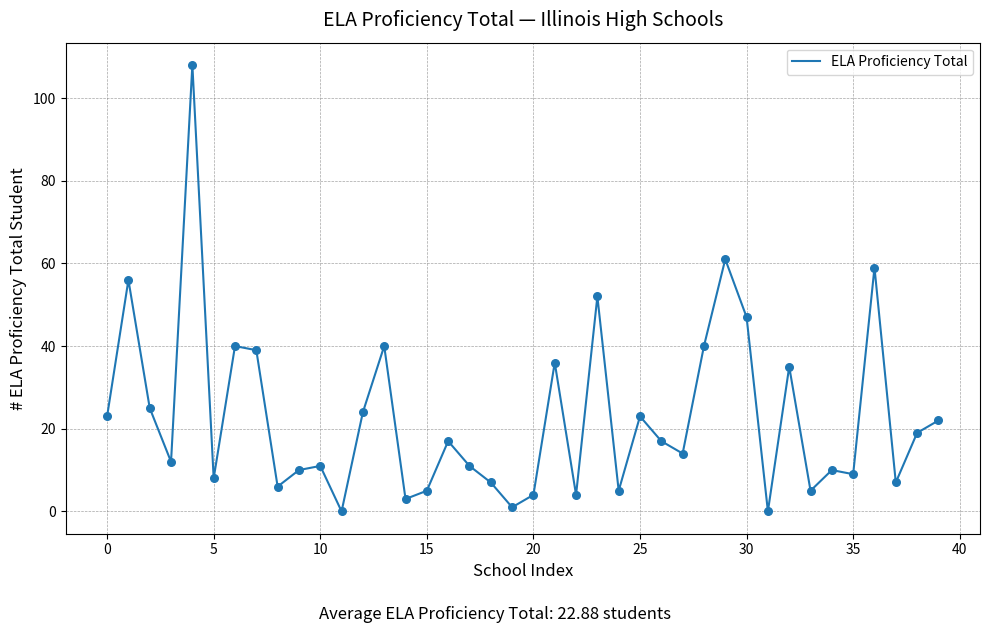

What is the difference between the maximum and minimum values?

108